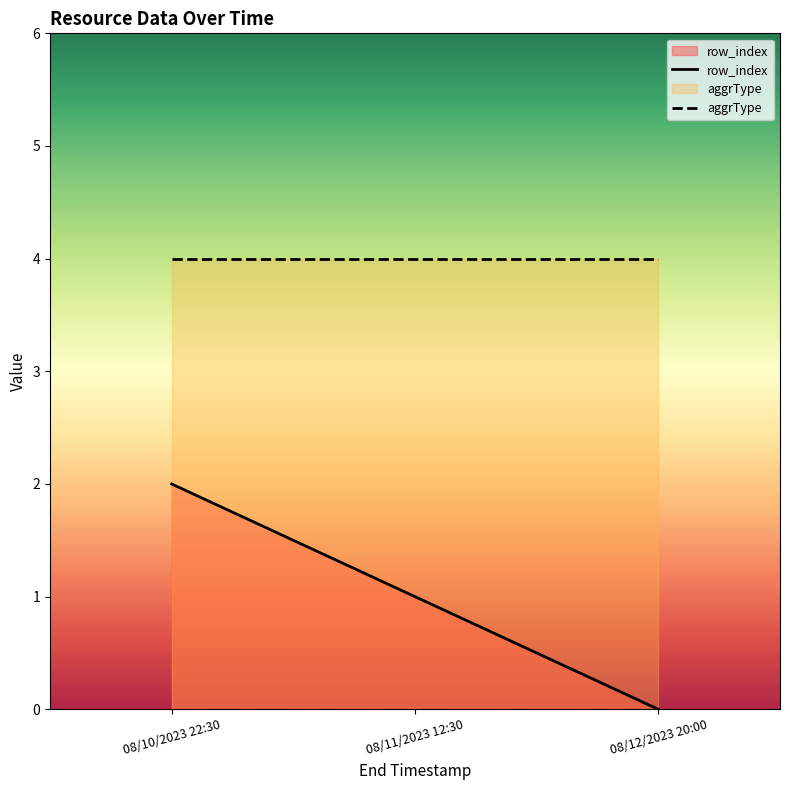

Reading left to right, list all the values displayed in this chart.

row_index: 2	1	0
aggrType: 4	4	4